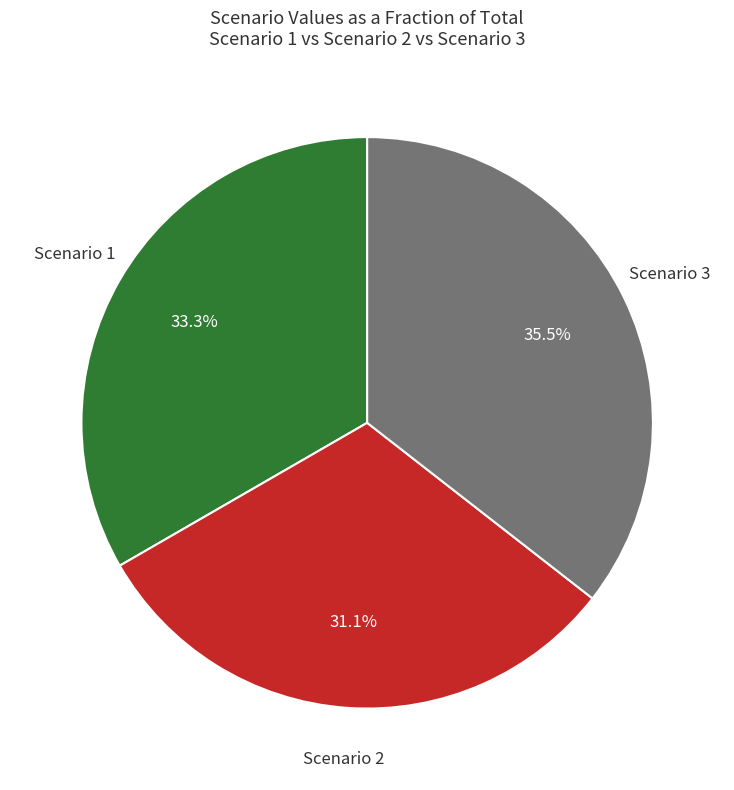

What is the smallest slice in the pie chart?

Scenario 2